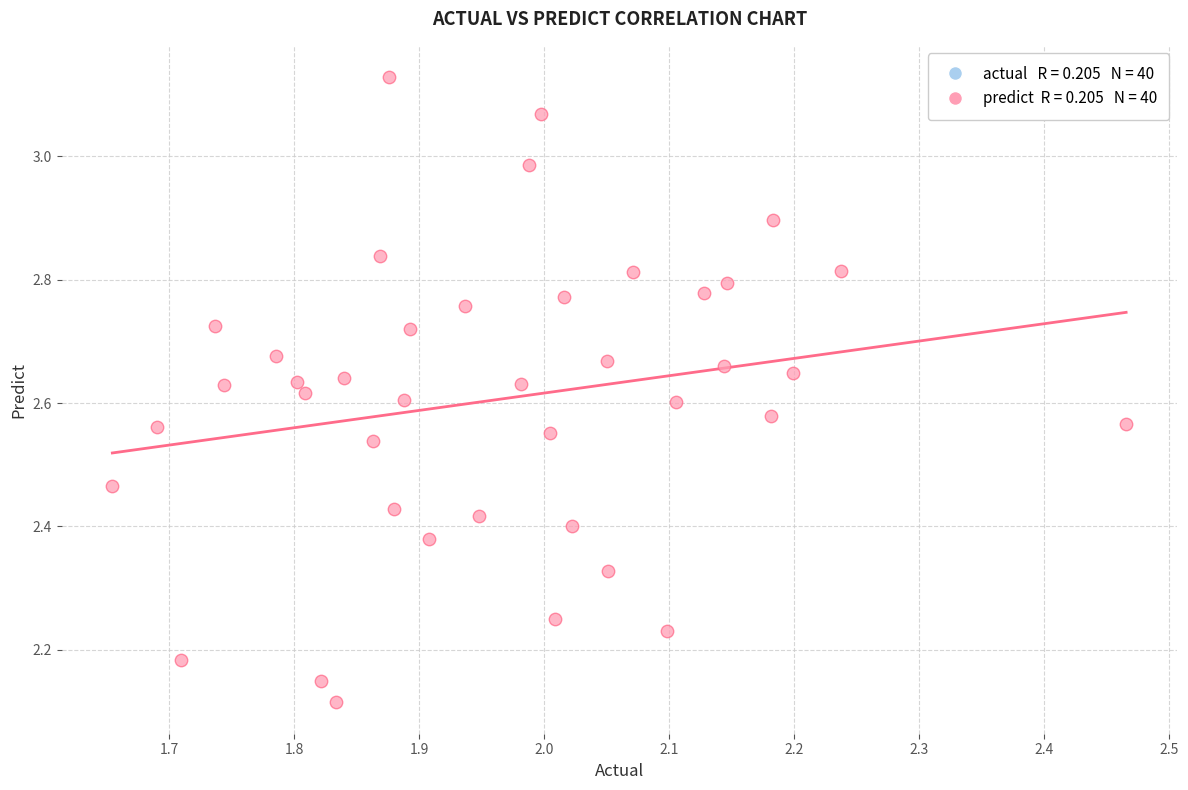

What is the range of X values (max minus min)?

0.8